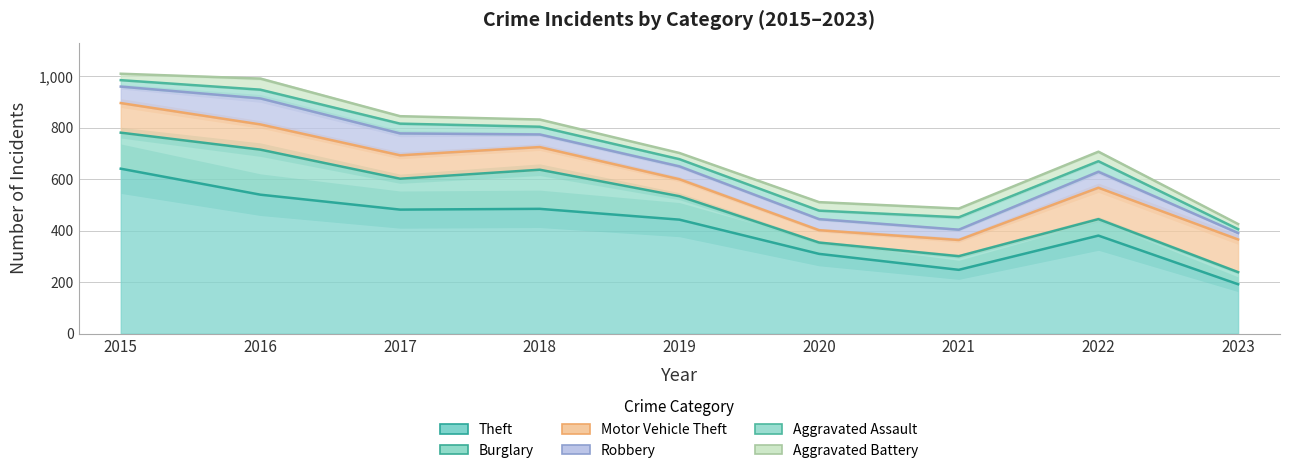

What are all the series names shown in the legend?

Theft, Burglary, Motor Vehicle Theft, Robbery, Aggravated Assault, Aggravated Battery